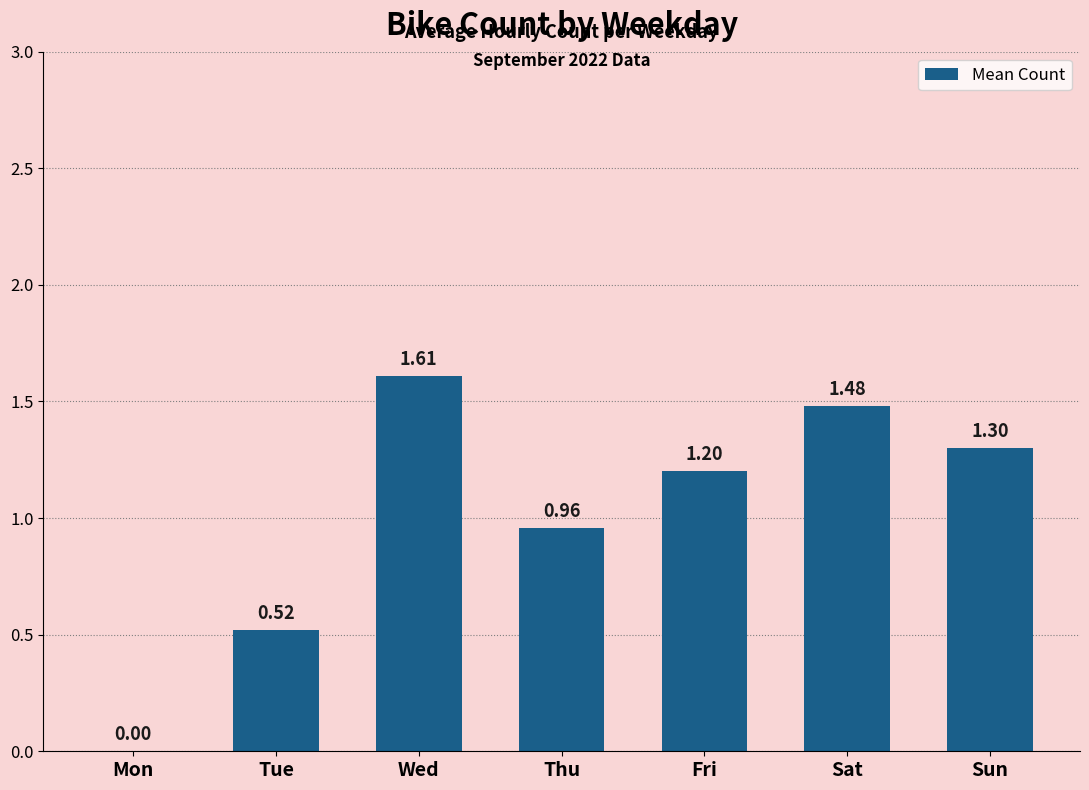

What is the ratio of the value at Tue to the value at Sun?

0.4